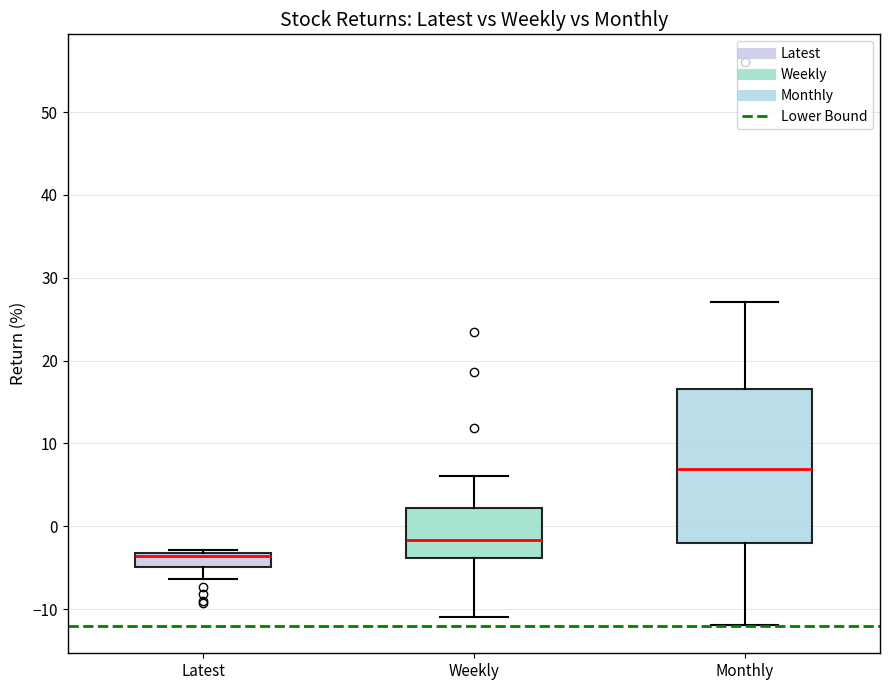

Which box is the tallest, from its lower edge to its upper edge?

Monthly